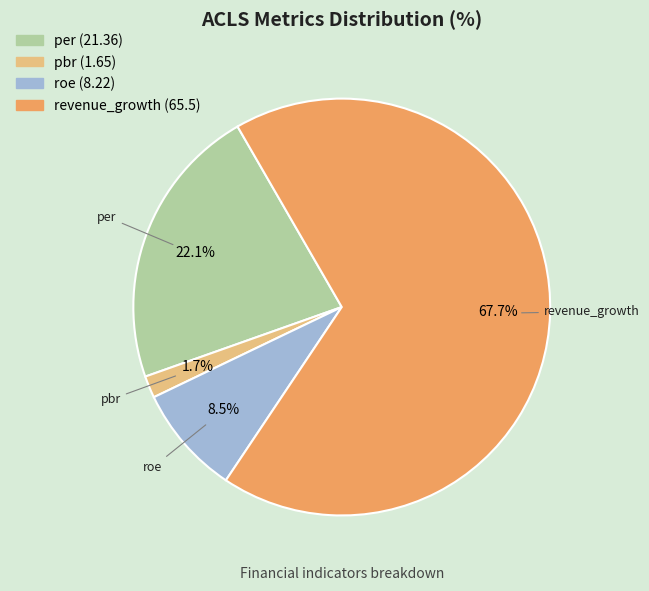

What is the smallest slice in the pie chart?

pbr